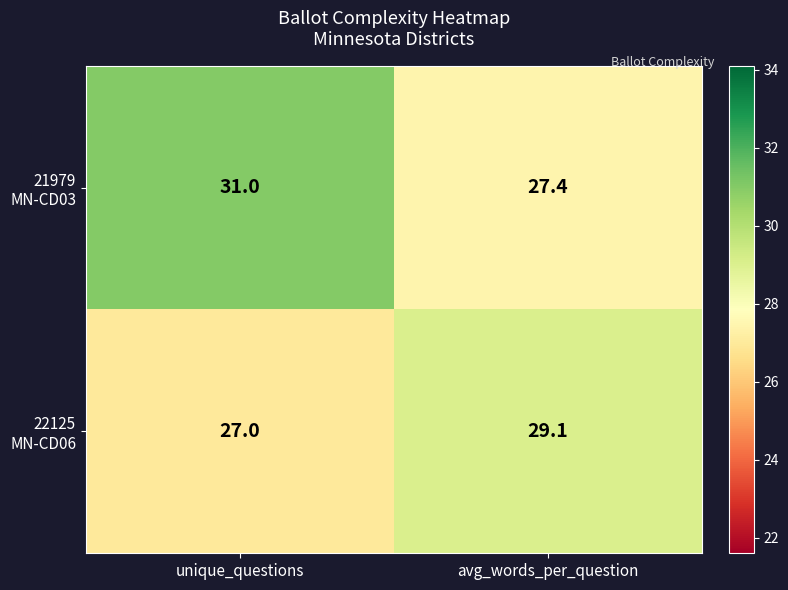

At which category is the sum across all series the highest?

unique_questions